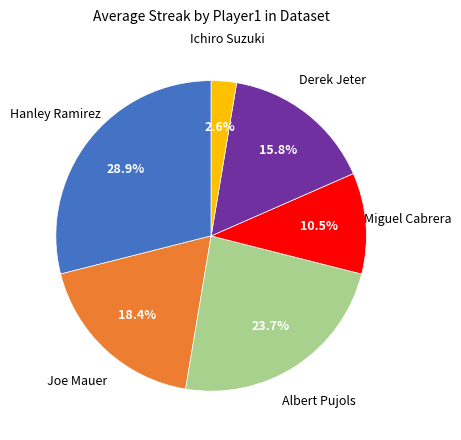

Is there a majority slice in this chart?

No